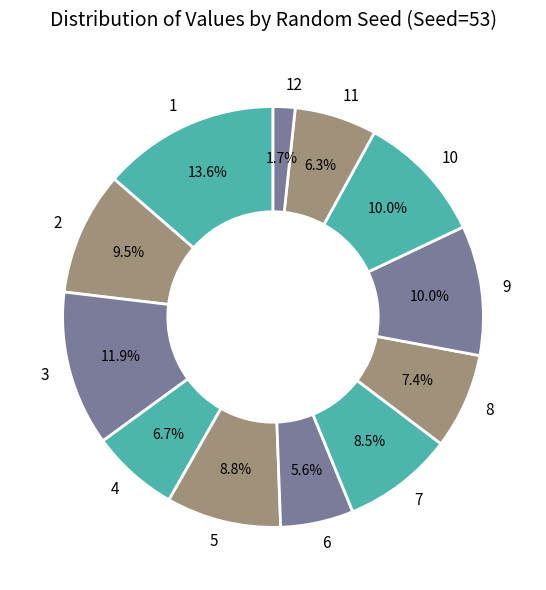

How many slices are in this pie chart?

12